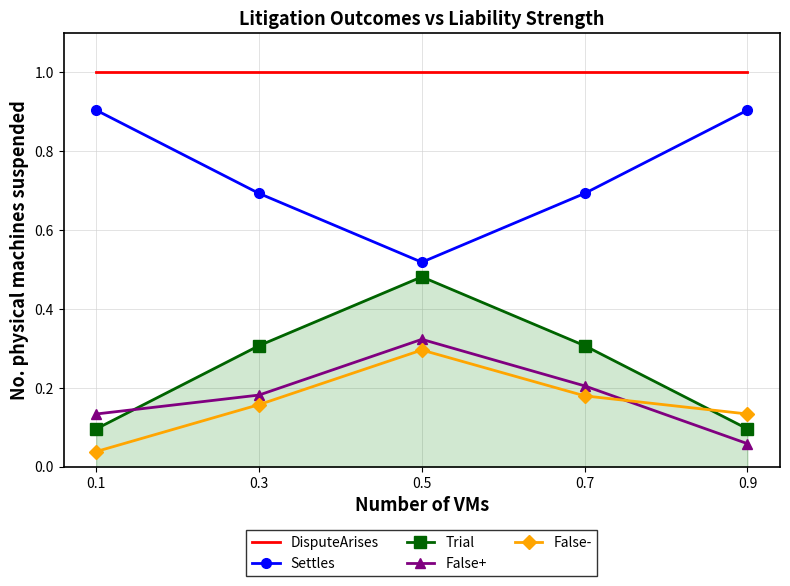

True or false: Settles and False- intersect in this chart.

False